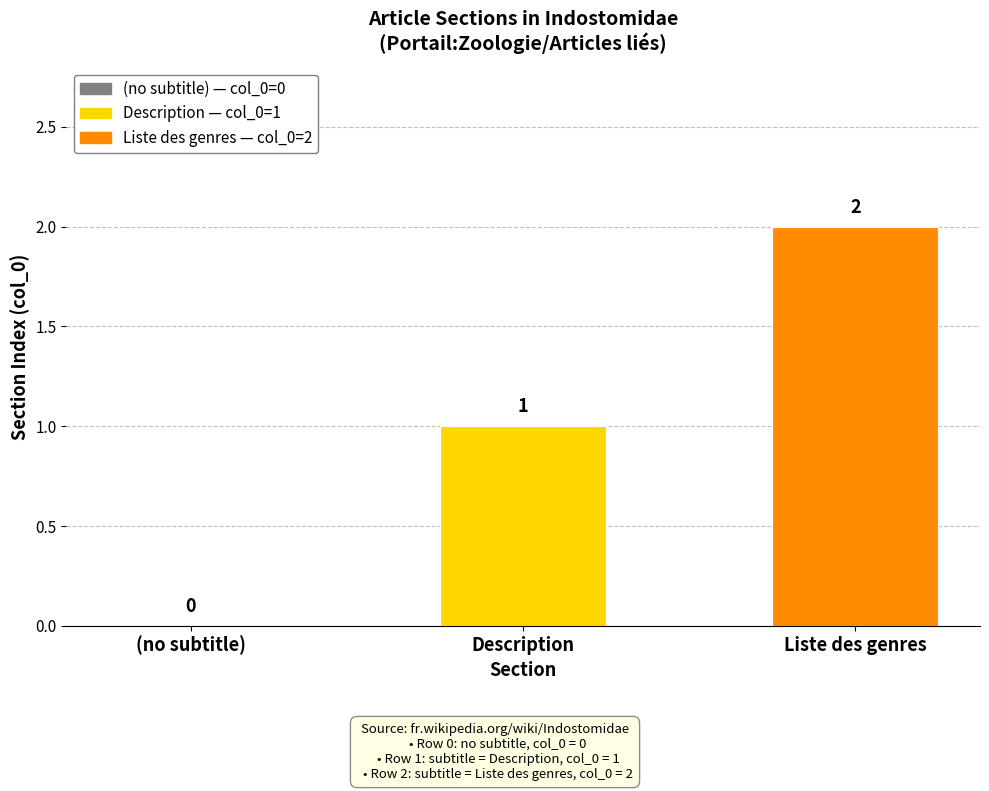

Count the values in the range 0 to 2.

3